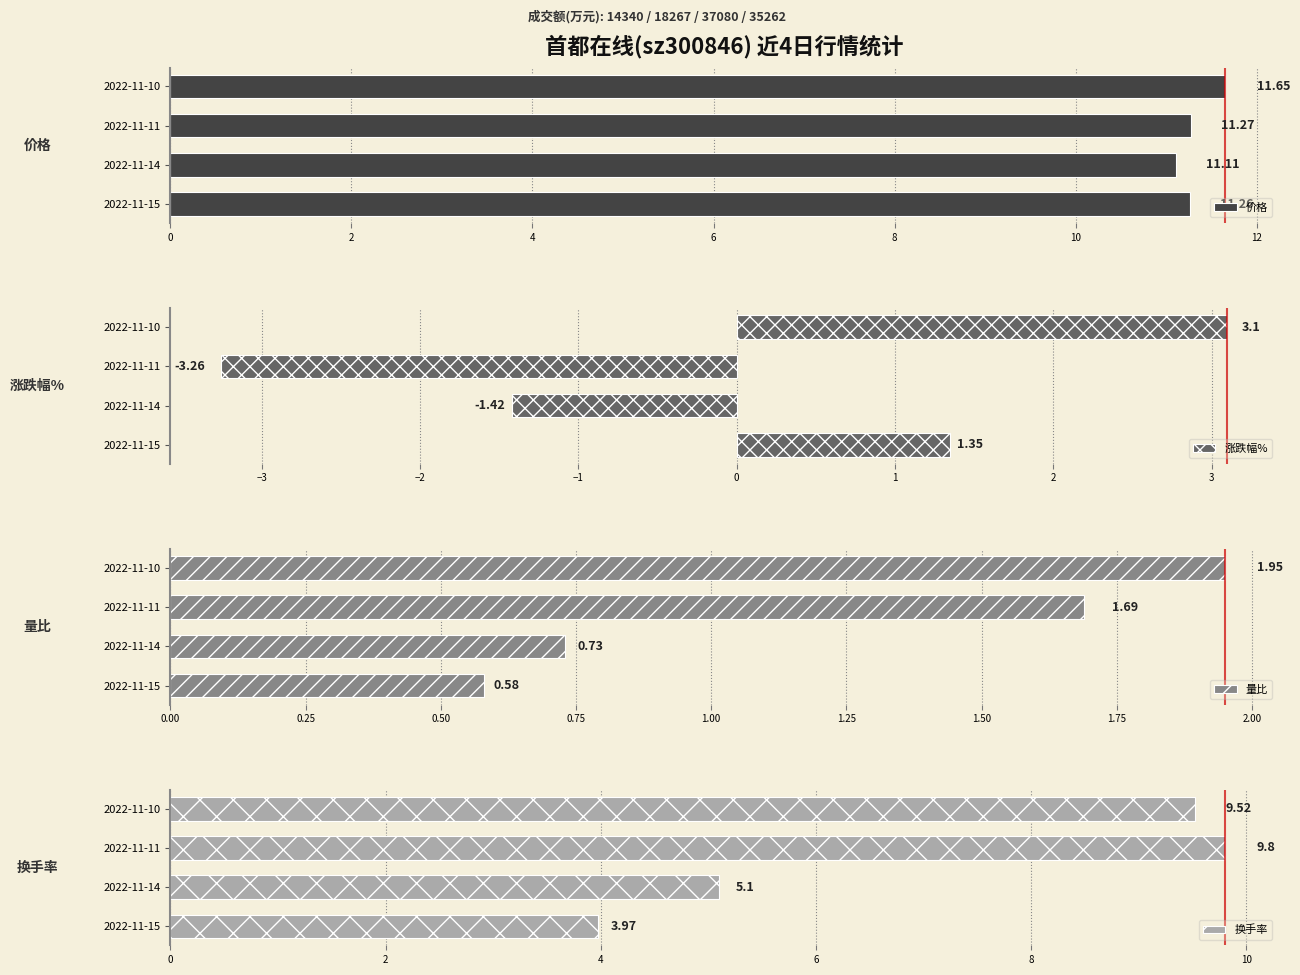

What is the difference between the maximum and minimum values in the 价格 series?

0.5